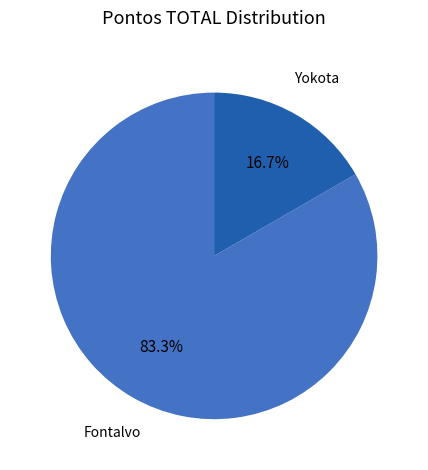

Is there a majority slice in this chart?

Yes